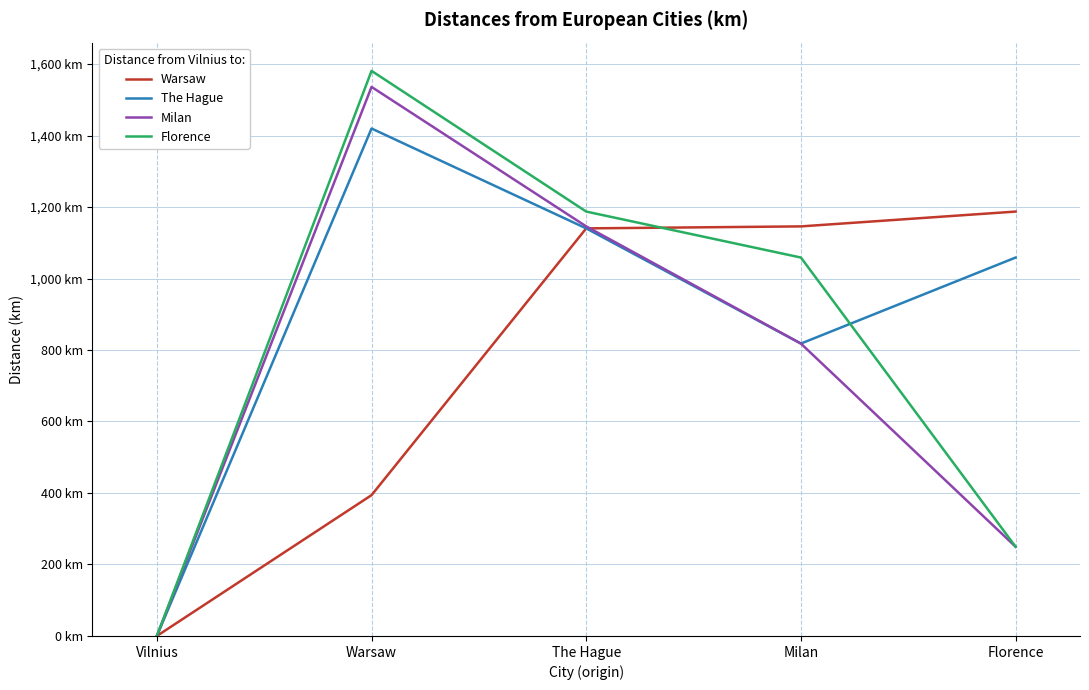

Reading left to right, transcribe all the data shown in this chart.

Warsaw: 0.0	394.0	1140.2	1145.8	1187.2
The Hague: 0.0	1419.6	1140.2	818.0	1058.6
Milan: 0.0	1536.0	1145.8	818.0	249.7
Florence: 0.0	1580.8	1187.2	1058.6	249.7